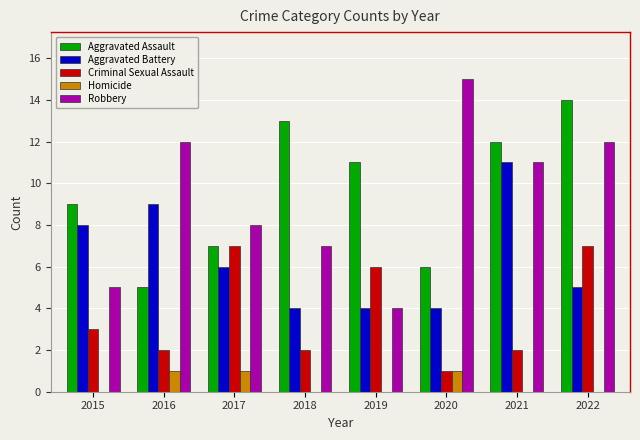

True or false: Aggravated Battery has a value of 11 at 2021.

True